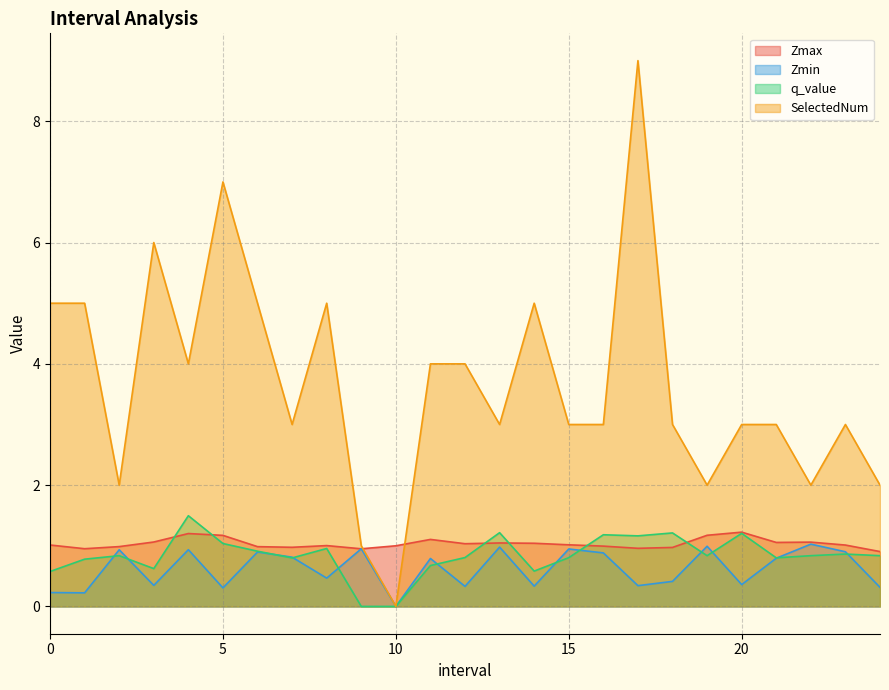

What is the difference between the second highest and second lowest values in the q_value series?

1.2